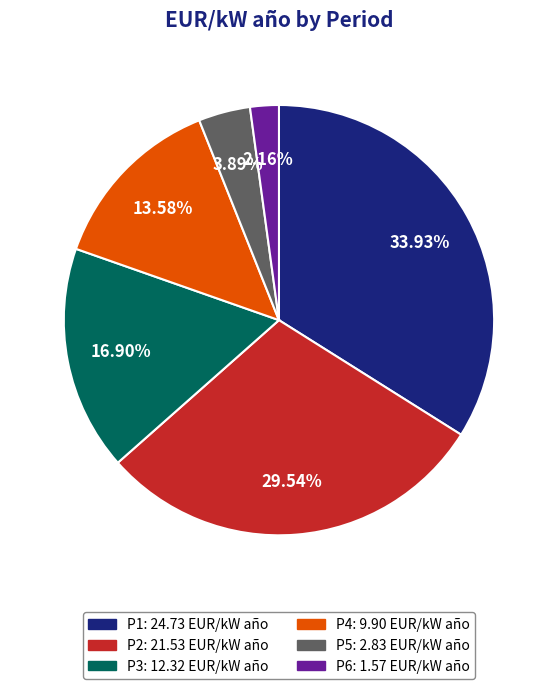

Combined, do P1 and P3 account for over 50%?

Yes